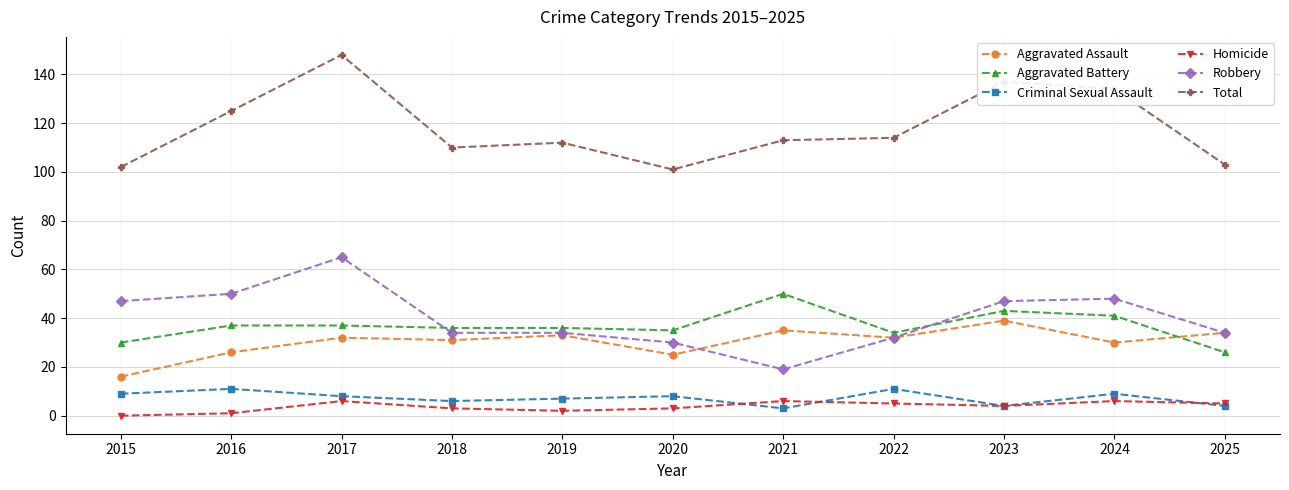

The Aggravated Battery series shows 34 at 2022. True or false?

True